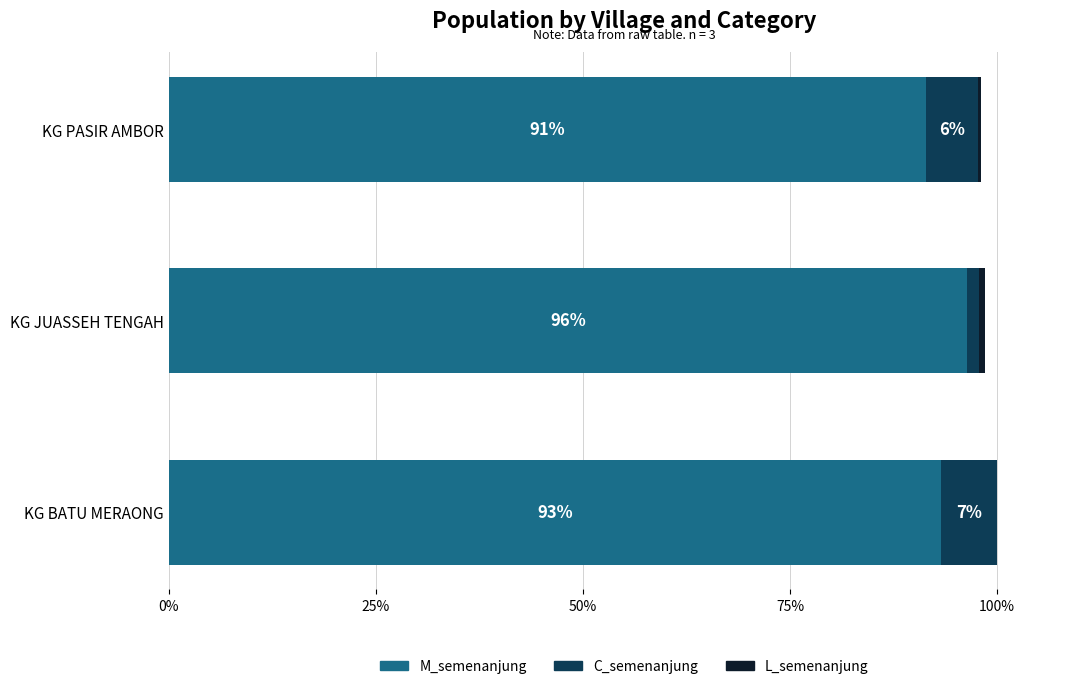

Read the M_semenanjung value at KG JUASSEH TENGAH.

96.3